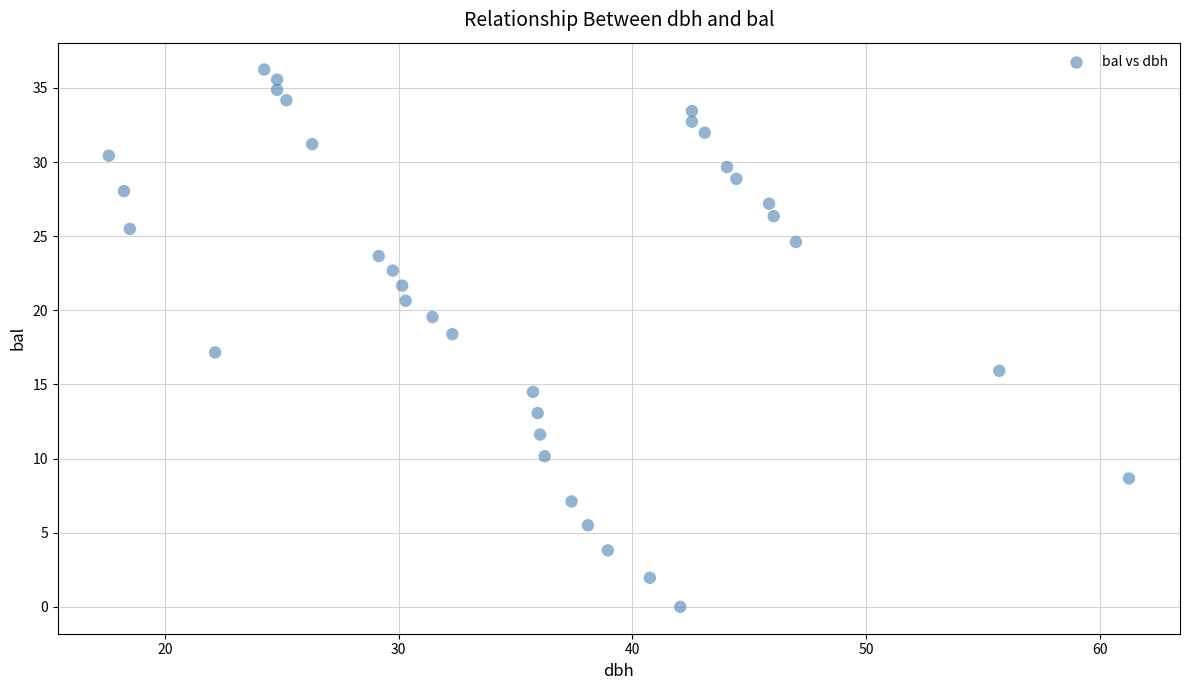

What is the range of X values (max minus min)?

43.6